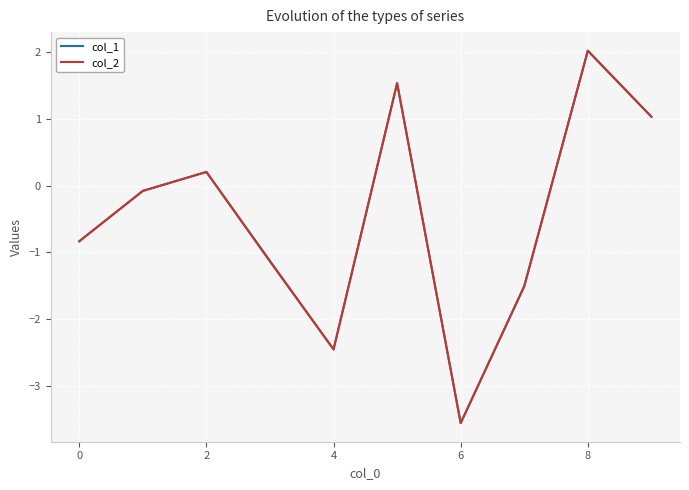

Reading right to left, list all the values displayed in this chart.

col_1: 1.0	2.0	-1.5	-3.6	1.5	-2.5	-1.1	0.2	-0.1	-0.8
col_2: 1.0	2.0	-1.5	-3.6	1.5	-2.5	-1.1	0.2	-0.1	-0.8